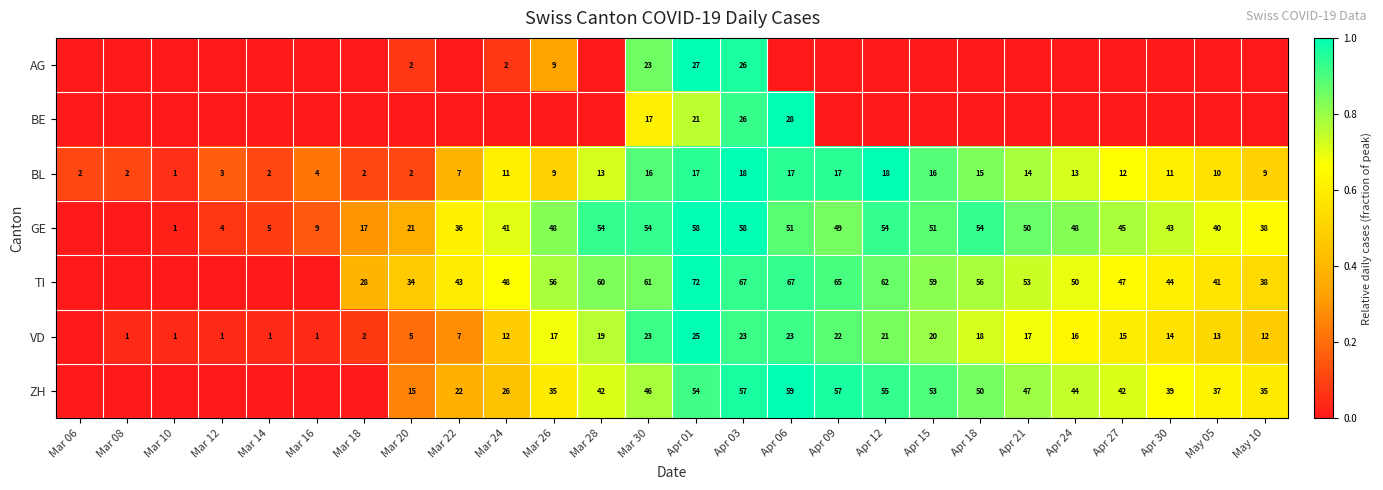

Is it true that BL equals 15 at Apr 18?

True